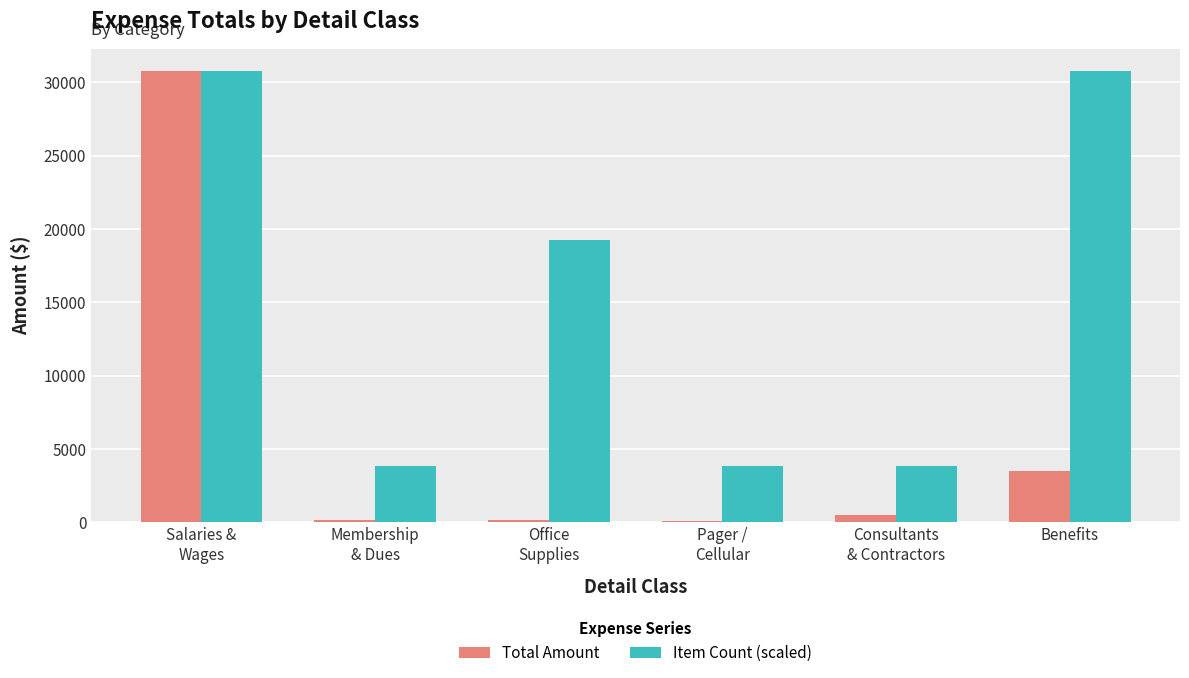

What is the difference between the second highest and minimum values in the Total Amount series?

3385.3